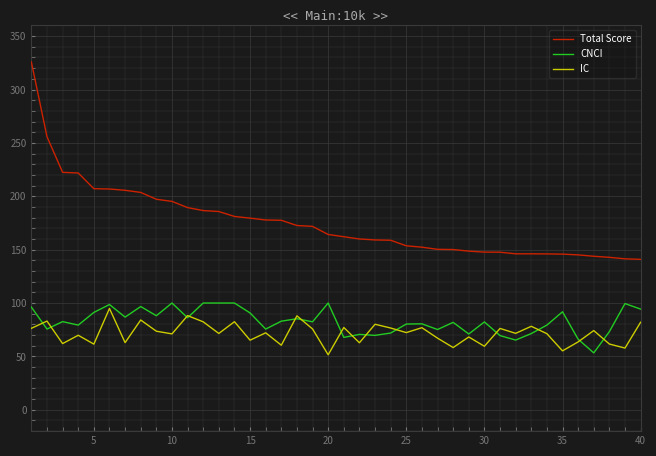

What is the smallest value displayed?

51.5